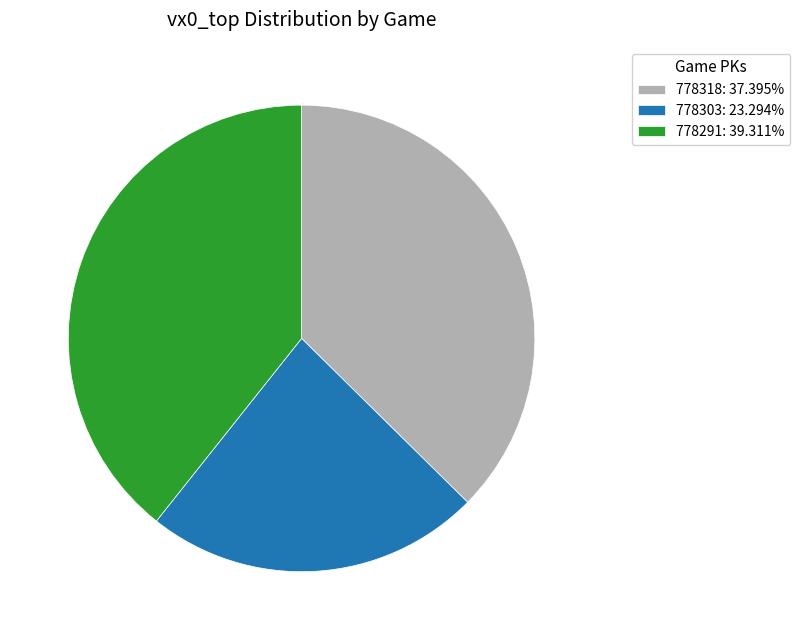

Does any single category account for the majority?

No